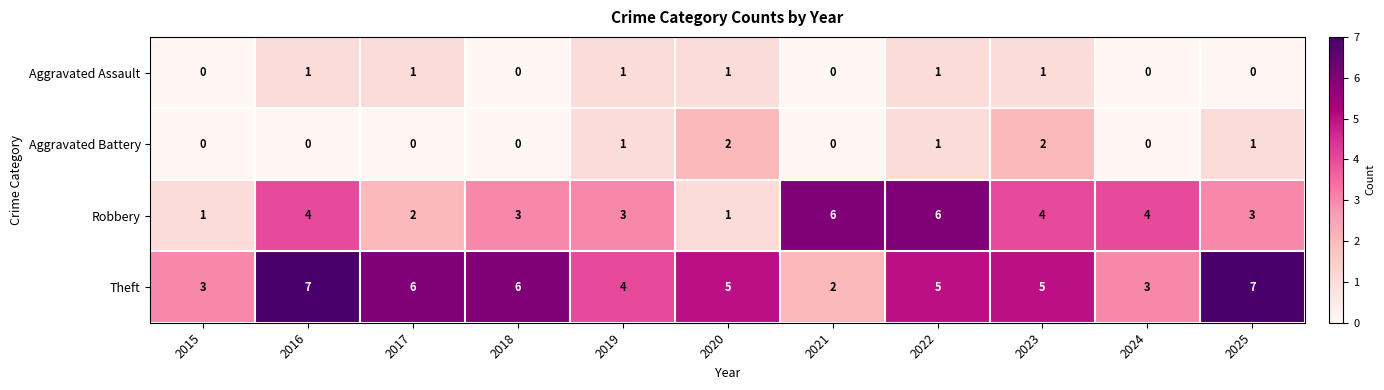

What is the maximum value shown in the chart?

7